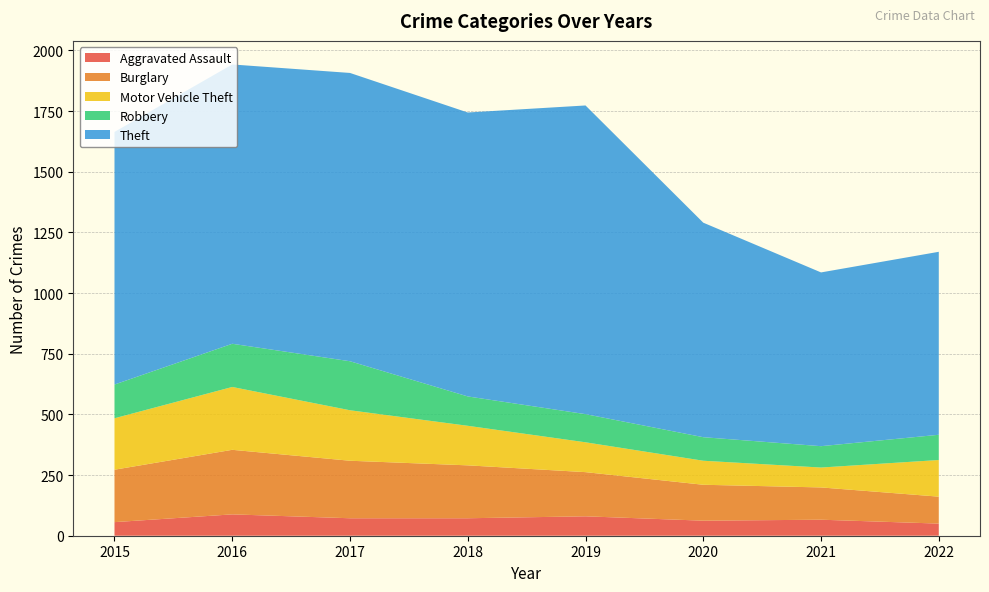

Reading right to left, list all the values displayed in this chart.

Aggravated Assault: 50	66	62	80	72	72	88	56
Burglary: 111	133	148	182	218	237	266	216
Motor Vehicle Theft: 151	82	99	123	163	208	259	212
Robbery: 104	88	97	116	121	202	178	139
Theft: 754	716	884	1272	1170	1188	1151	1041